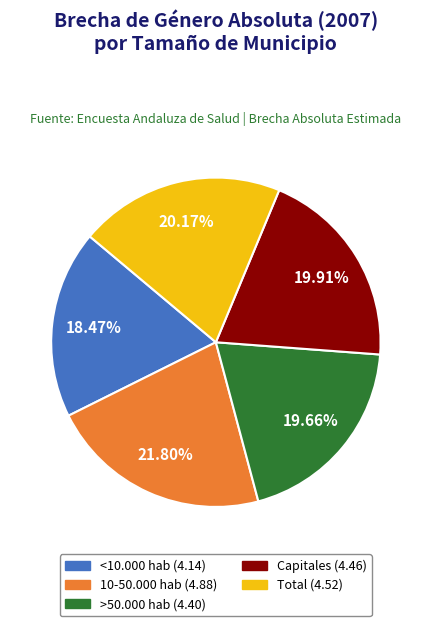

The Capitales slice represents 20% of the pie. True or false?

True